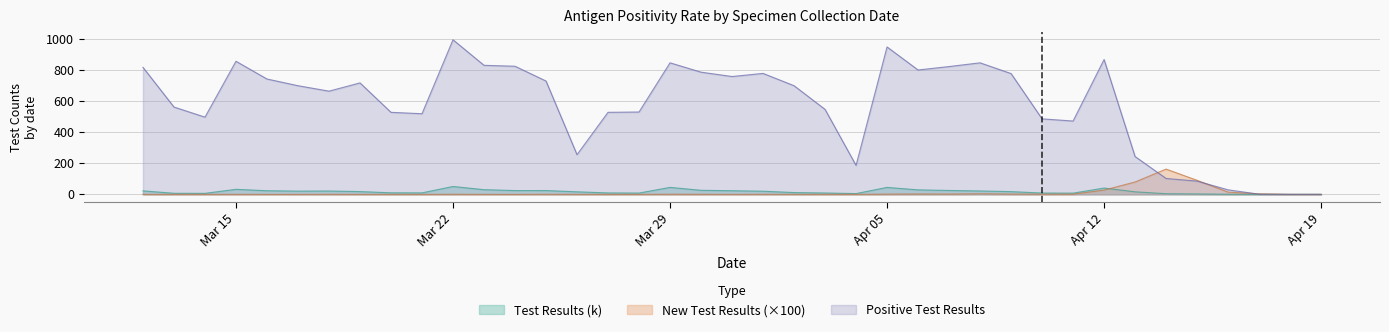

Reading right to left, transcribe all the data shown in this chart.

Test Results: 0.0	0.0	0.0	0.9	2.6	4.1	16.3	40.6	7.8	8.5	17.6	21.8	25.0	28.8	44.6	5.0	8.8	11.6	20.2	23.3	26.0	44.8	8.3	9.2	16.3	24.5	24.3	30.0	50.6	9.5	9.9	17.8	21.4	20.8	23.3	32.3	6.5	7.0	22.4
Positive Test Results: 0.0	0.0	1.0	29.0	85.0	102.0	243.0	866.0	471.0	485.0	776.0	845.0	821.0	799.0	947.0	186.0	546.0	698.0	777.0	757.0	785.0	845.0	529.0	527.0	255.0	728.0	823.0	829.0	993.0	518.0	527.0	716.0	663.0	698.0	741.0	855.0	496.0	561.0	816.0
New Test Results: 0.0	0.0	3.4	14.4	90.1	162.4	79.4	27.3	1.2	1.1	2.0	3.8	2.1	2.6	1.6	0.1	0.1	0.2	0.6	0.2	0.7	0.9	0.0	0.1	0.1	0.8	0.0	0.2	0.8	0.0	0.0	0.0	0.6	0.0	0.0	0.4	0.0	0.0	0.0